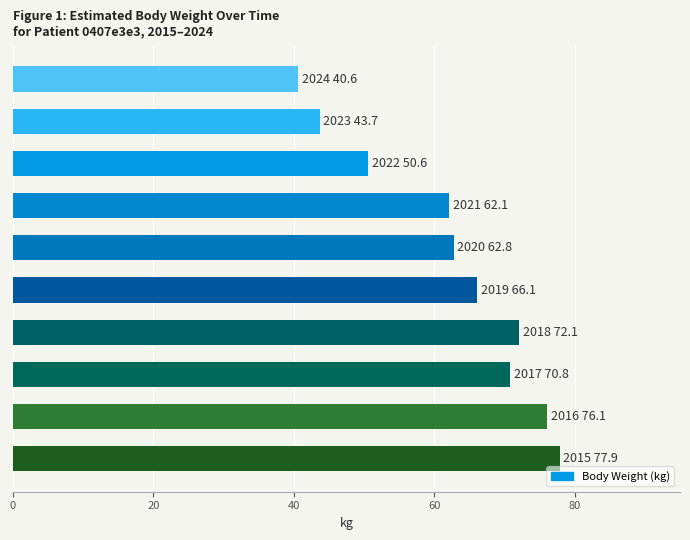

What is the average value?

62.3